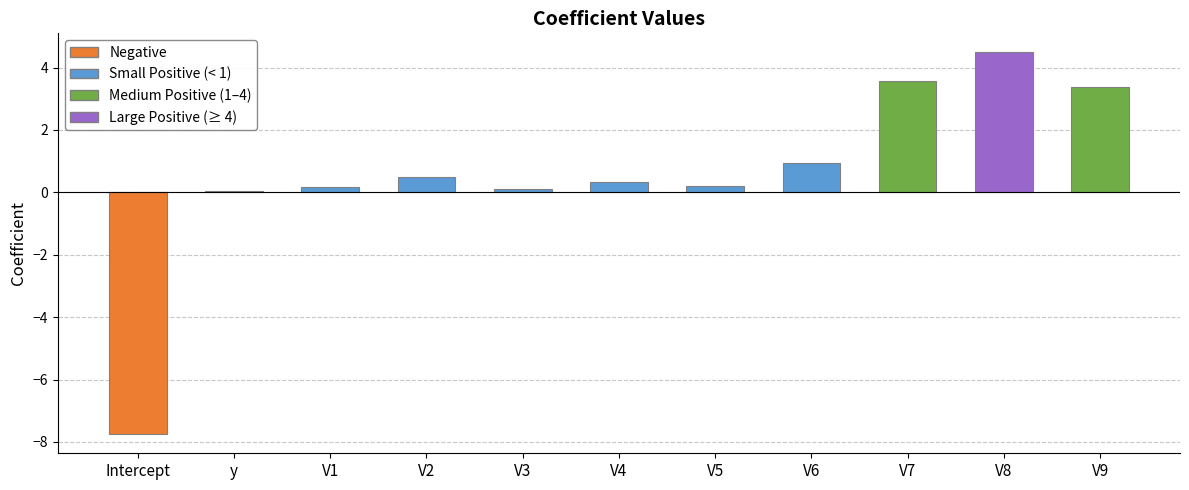

Which label corresponds to the largest value in the chart?

V8